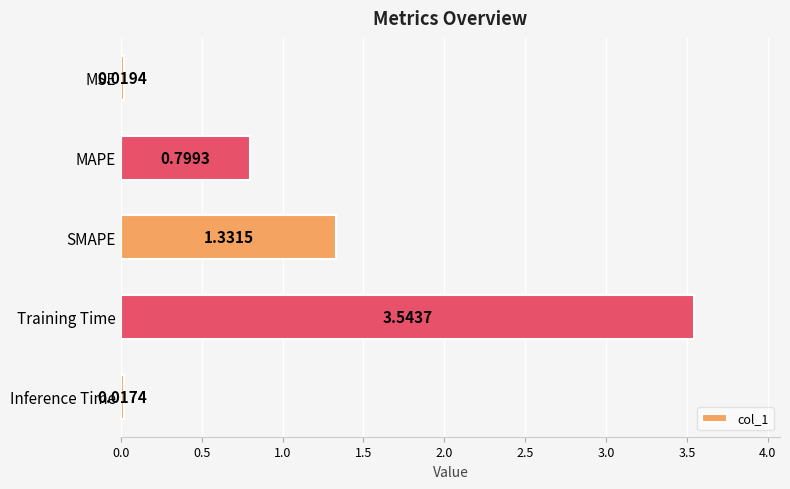

List the labels in order of value, largest first.

Training Time, SMAPE, MAPE, MSE, Inference Time